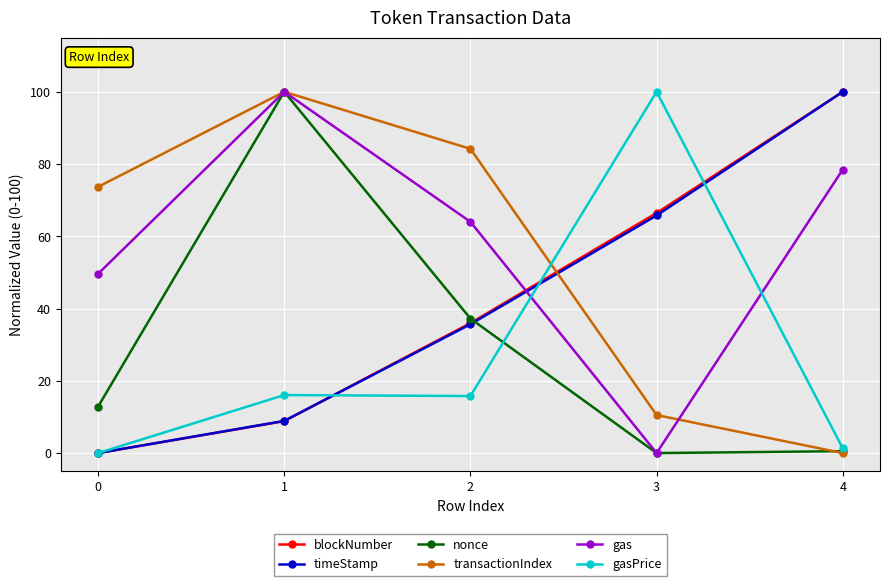

After their last crossing, which series has the higher values: gasPrice or timeStamp?

timeStamp